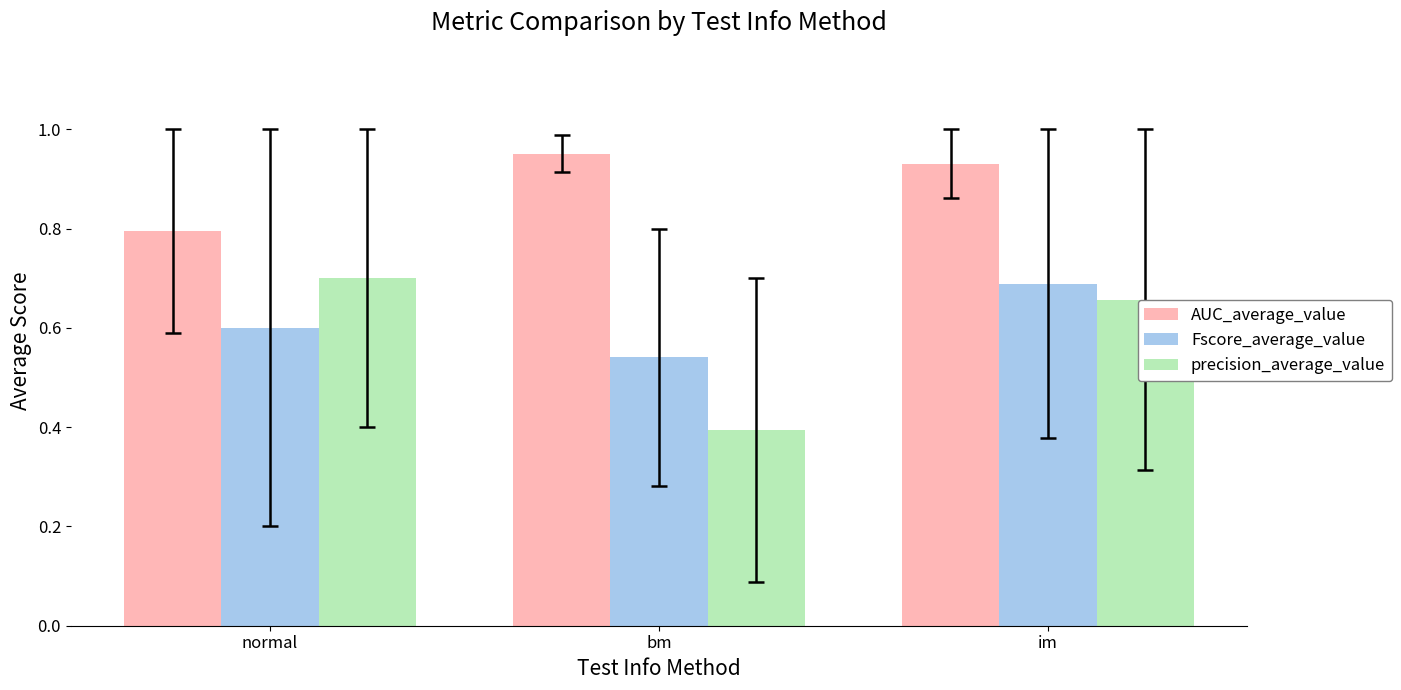

The value of precision_average_value at bm is 0.4. True or false?

True